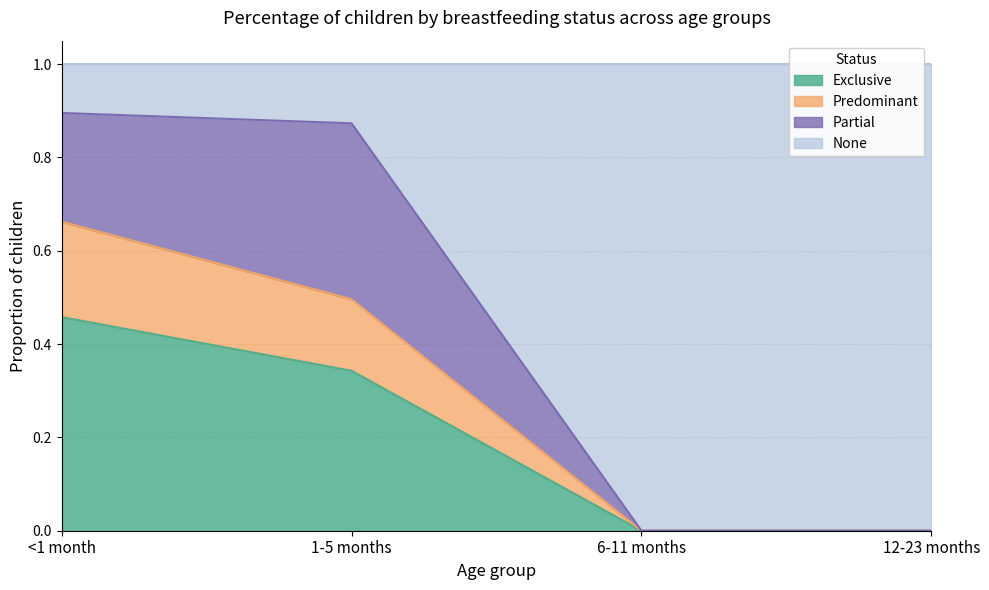

The value of Exclusive at 6-11 months is 0.0. True or false?

True